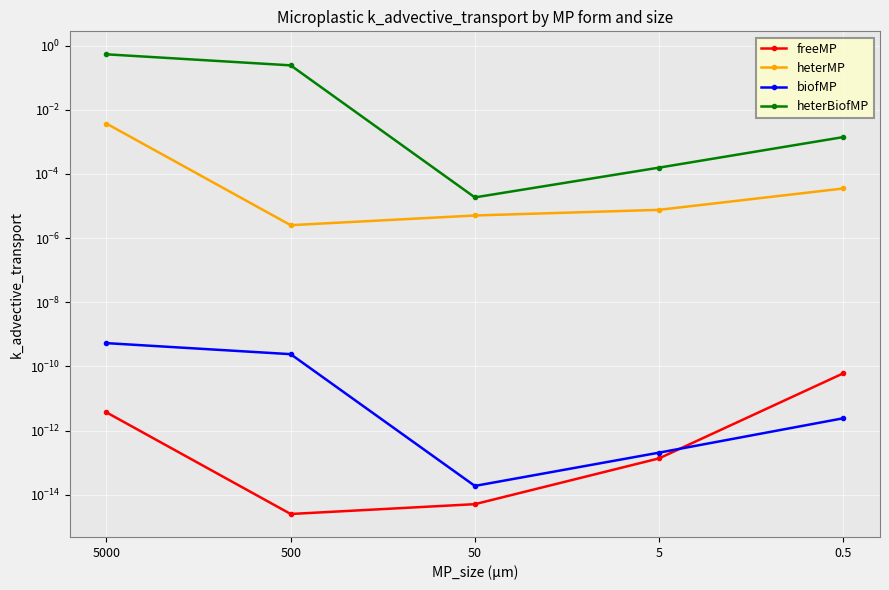

Reading right to left, extract all data points from this chart.

freeMP: 0.5=0.0	5=0.0	50=0.0	500=0.0	5000=0.0
heterMP: 0.5=0.0	5=0.0	50=0.0	500=0.0	5000=0.0
biofMP: 0.5=0.0	5=0.0	50=0.0	500=0.0	5000=0.0
heterBiofMP: 0.5=0.0	5=0.0	50=0.0	500=0.2	5000=0.5